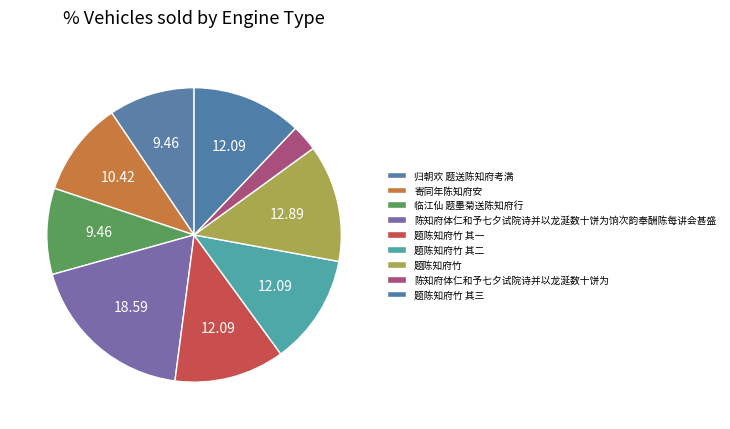

How many segments does this pie chart have?

9